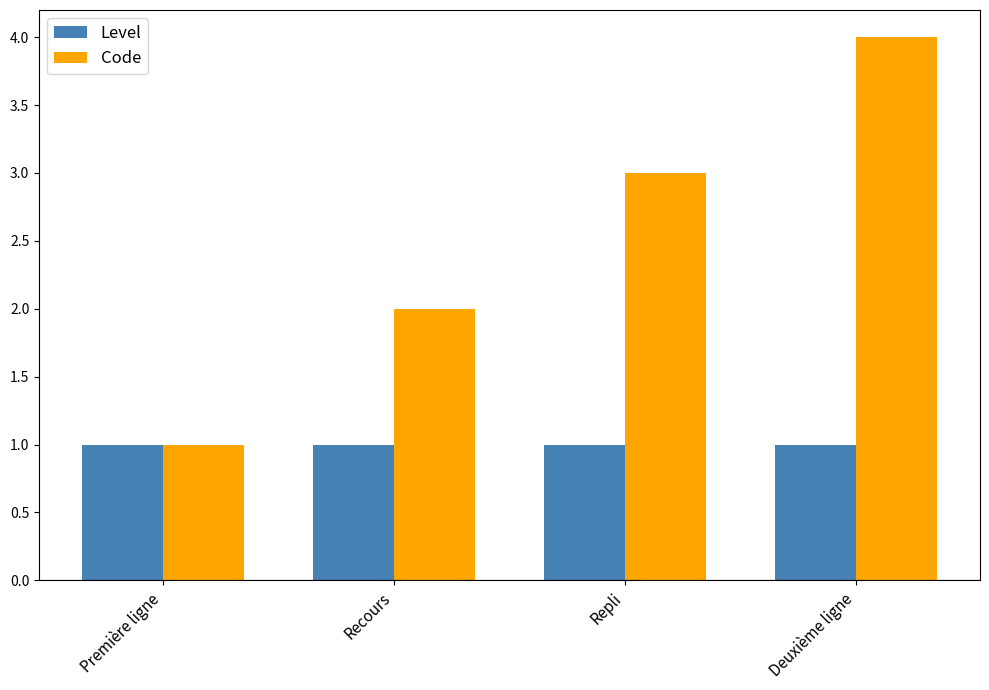

At which category is the sum across all series the highest?

Deuxième ligne